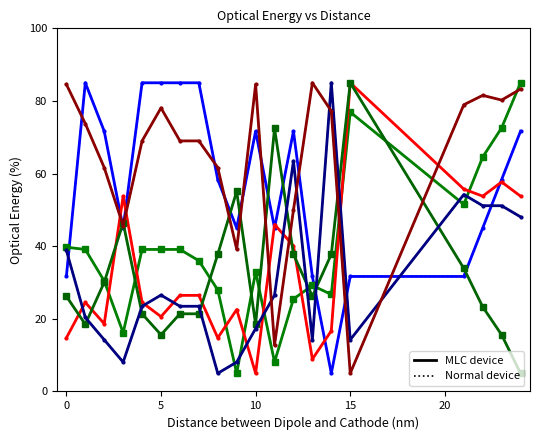

Does the chart have visible grid lines?

No